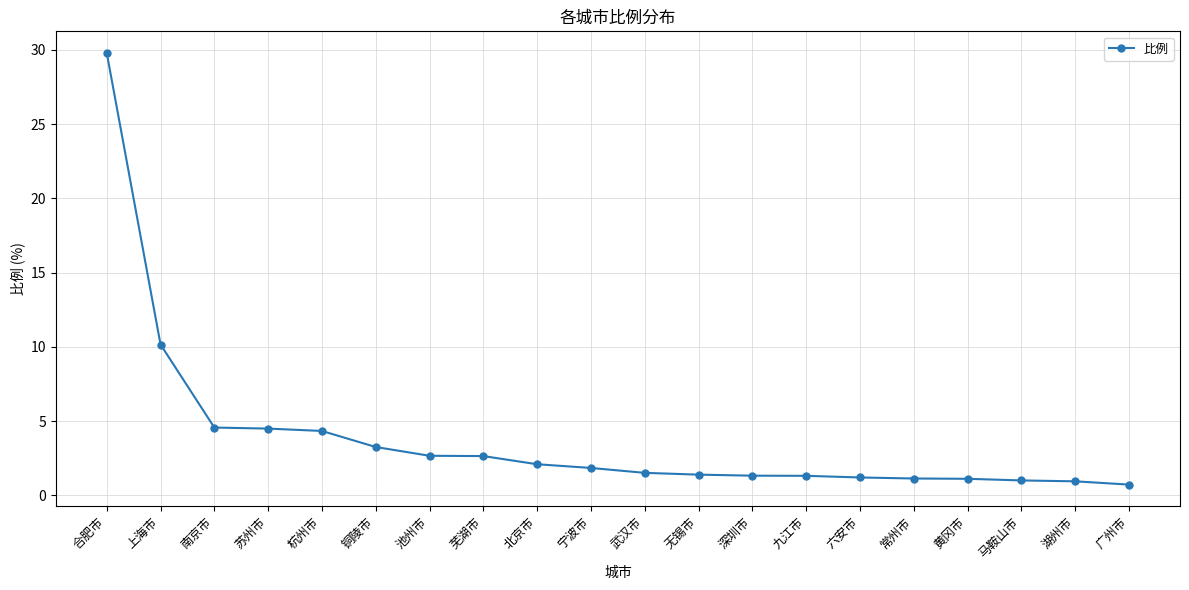

At which category does the chart reach its peak across all series?

合肥市